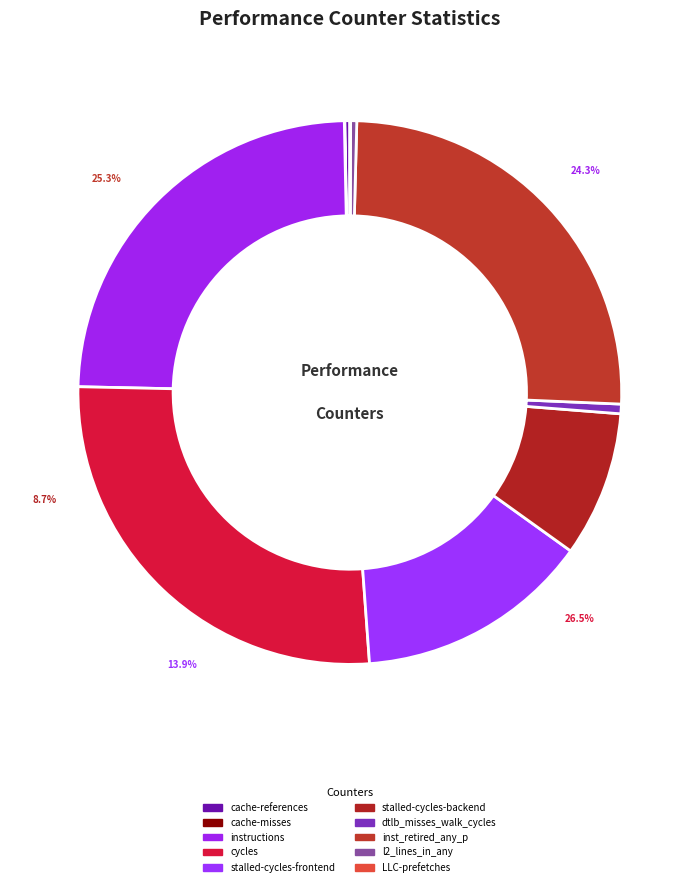

Which slice is the largest?

cycles